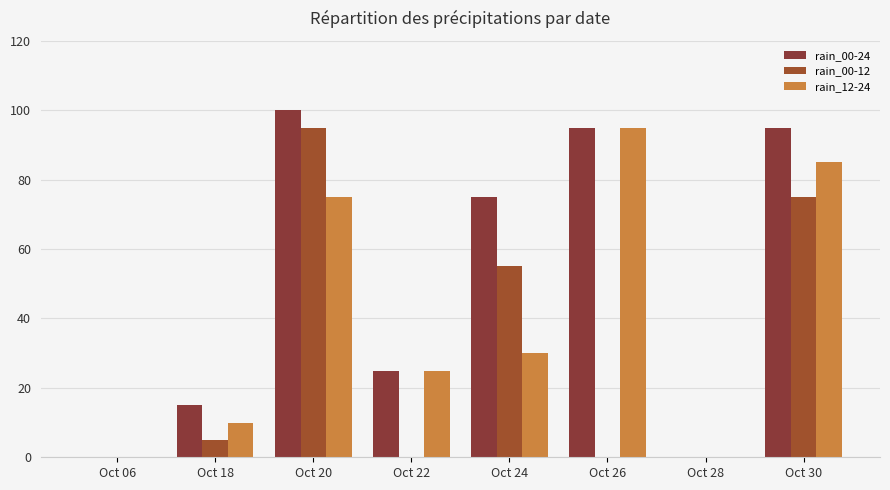

What is the maximum value shown in the chart?

100